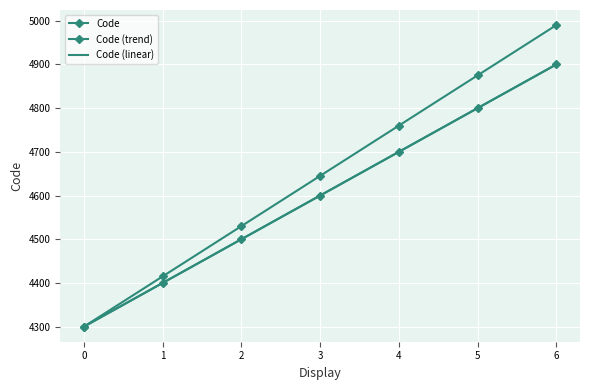

True or false: Code (linear) has a value of 4800 at 5.

True